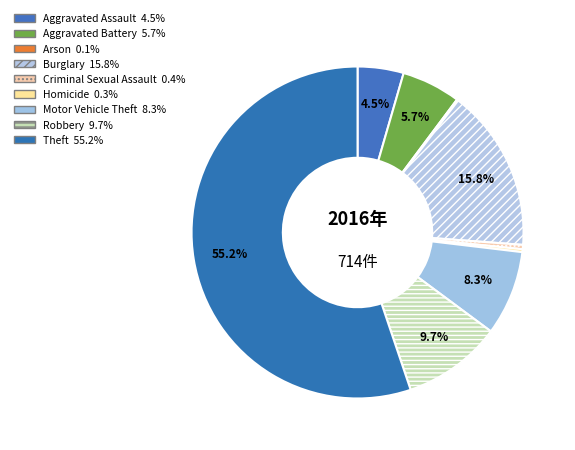

Is it true that Aggravated Assault is 18% of the pie?

False